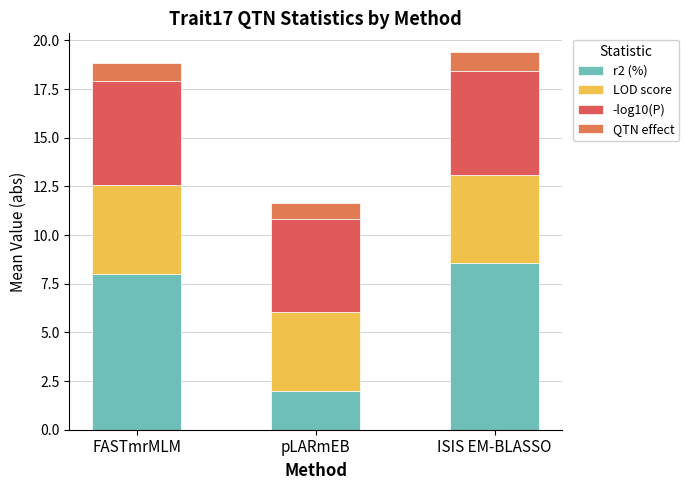

Rank the series at FASTmrMLM from lowest to highest value.

QTN effect, LOD score, -log10(P), r2 (%)